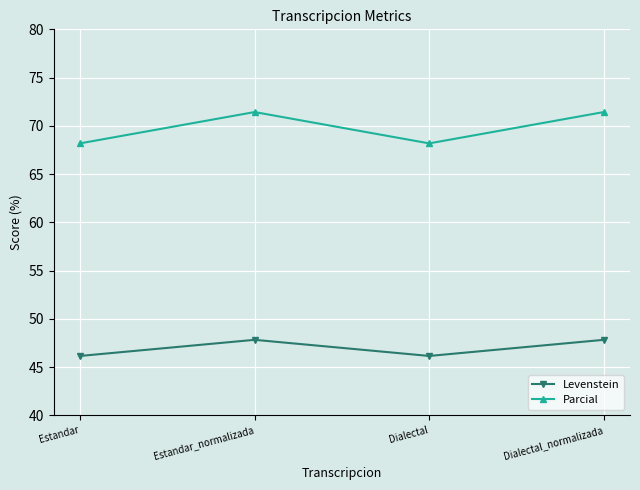

True or false: Levenstein and Parcial cross at least once.

False